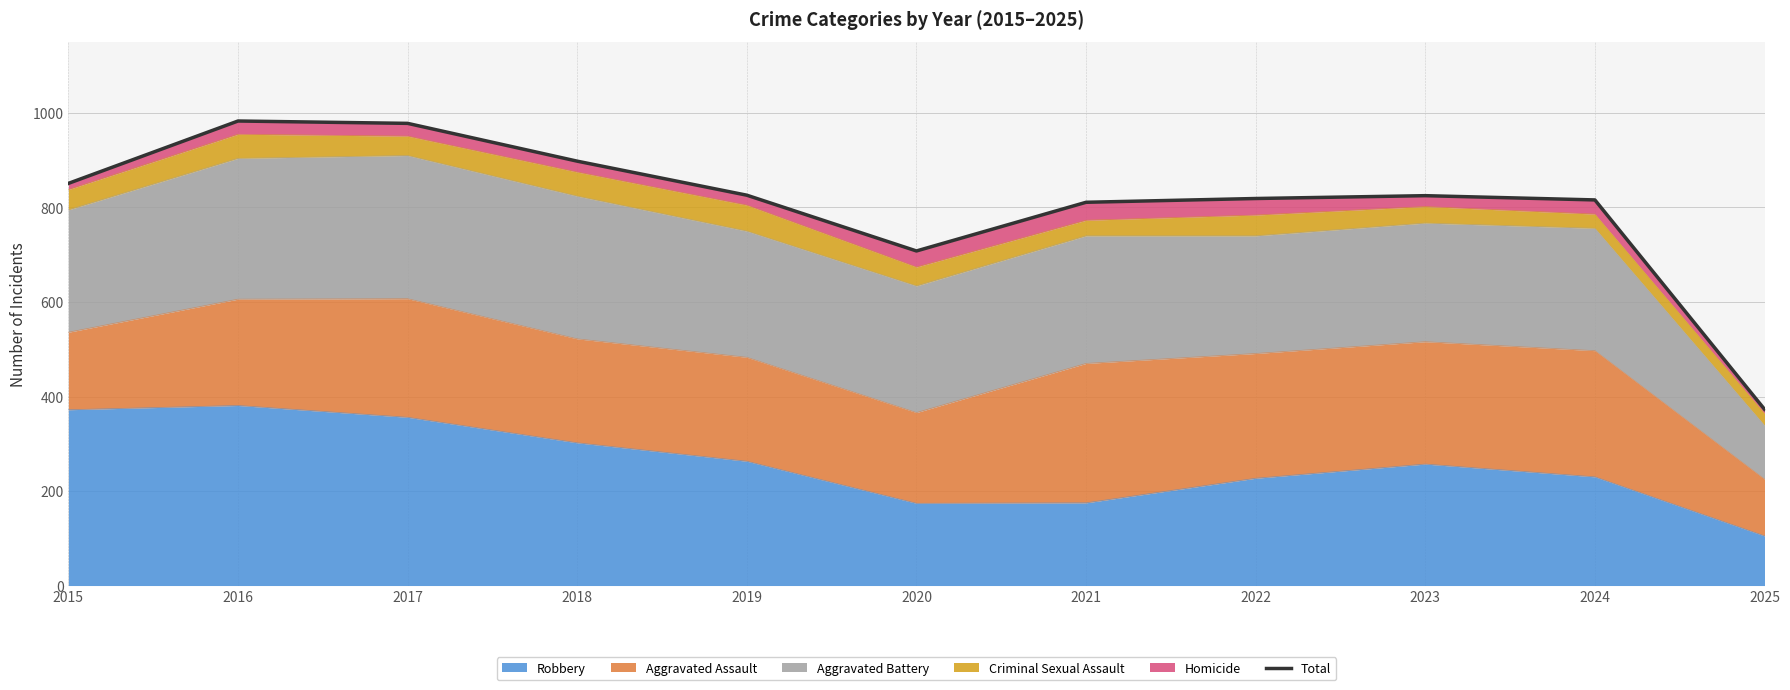

At which category does the chart reach its peak across all series?

2016